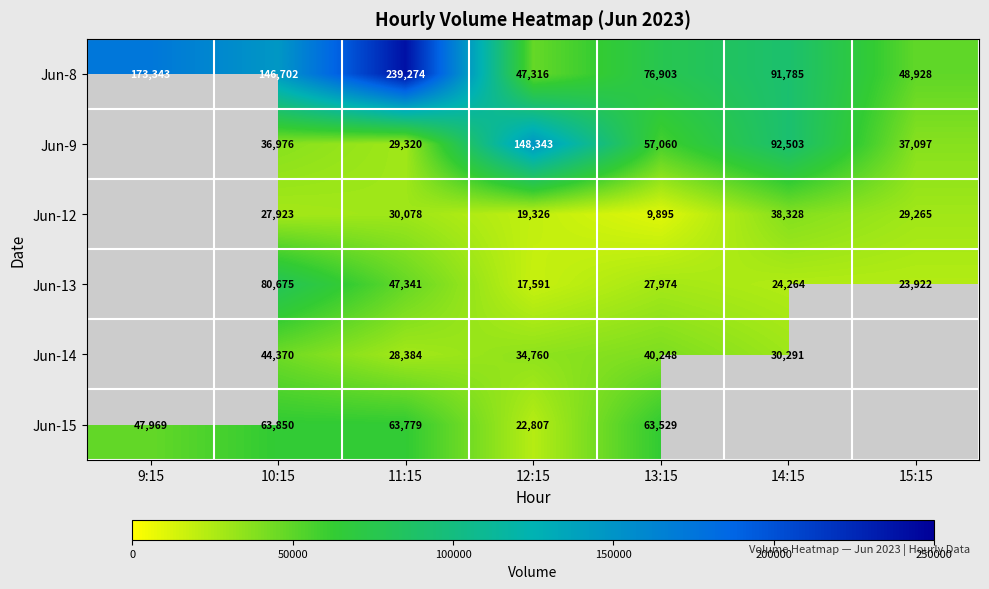

What is the average value of the Jun-8 series?

117750